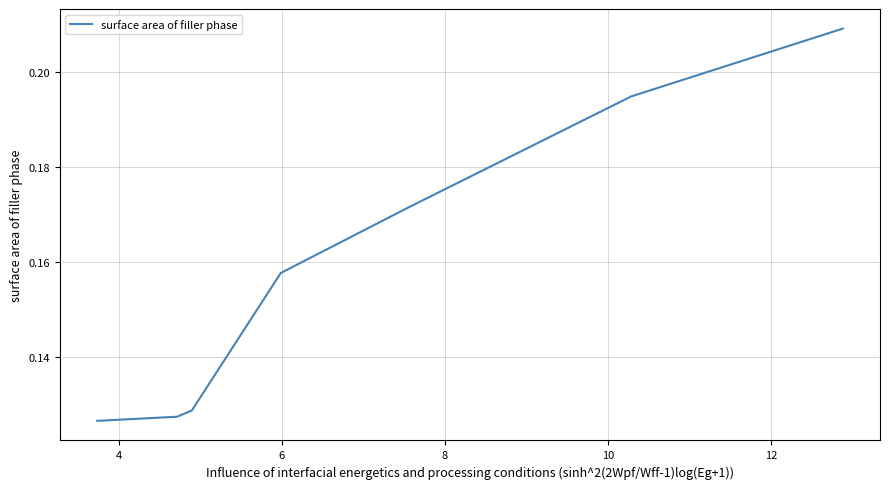

How many values are between 0 and 1?

7